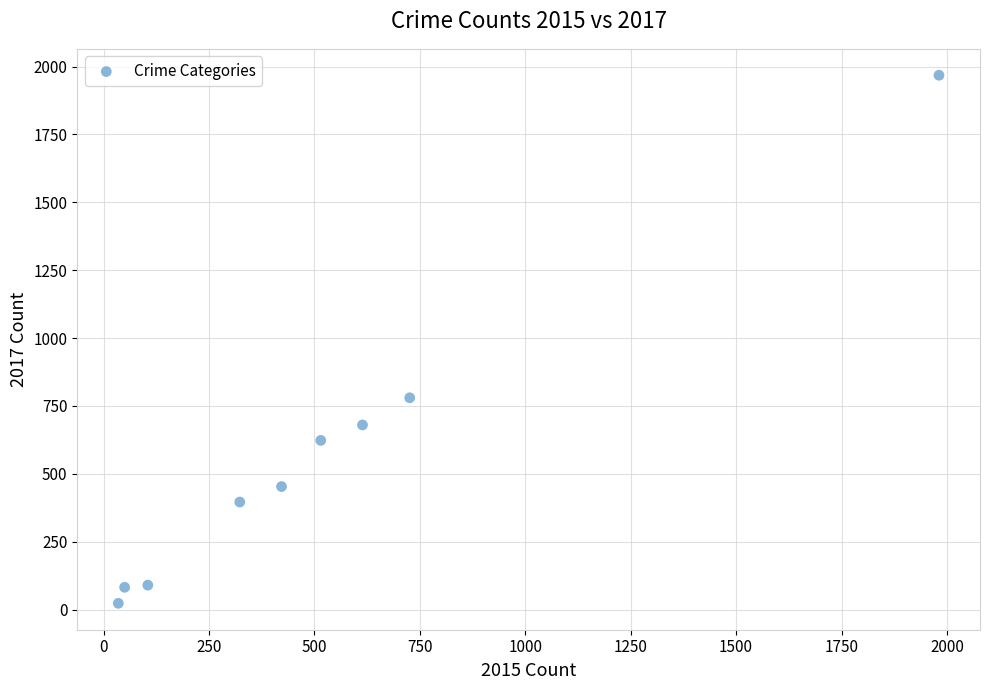

What Y value in the scatter plot is closest to 995?

780